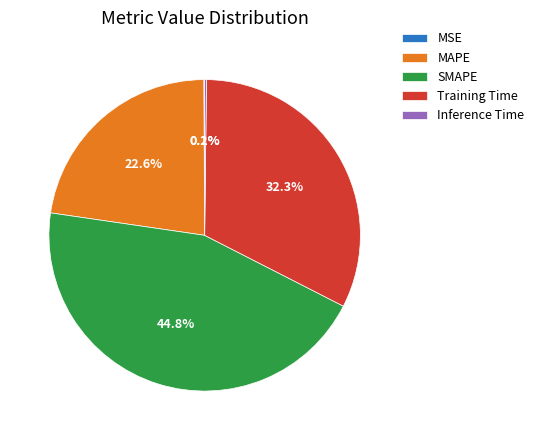

What percentage is the Training Time slice, to the nearest percent?

32%